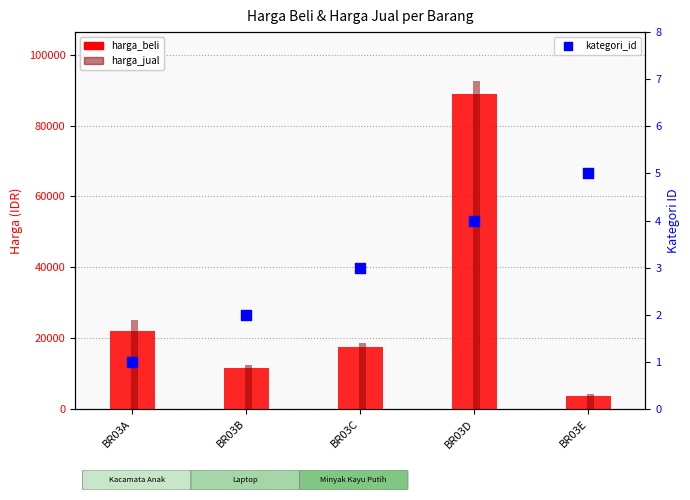

Which series has the widest spread of Y values?

harga_jual